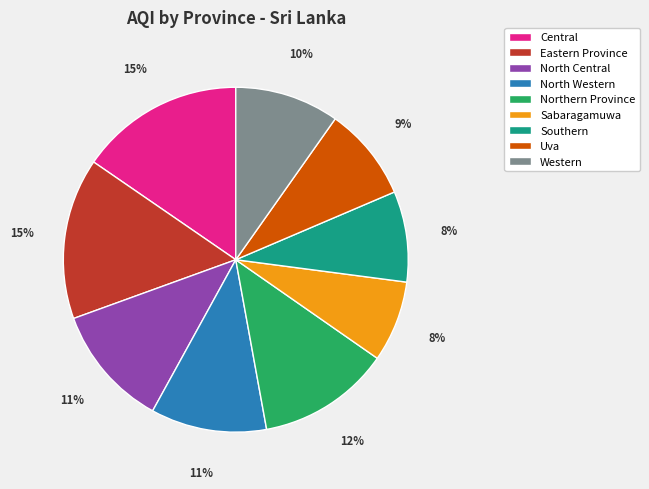

Between Western and North Central, which is larger?

North Central